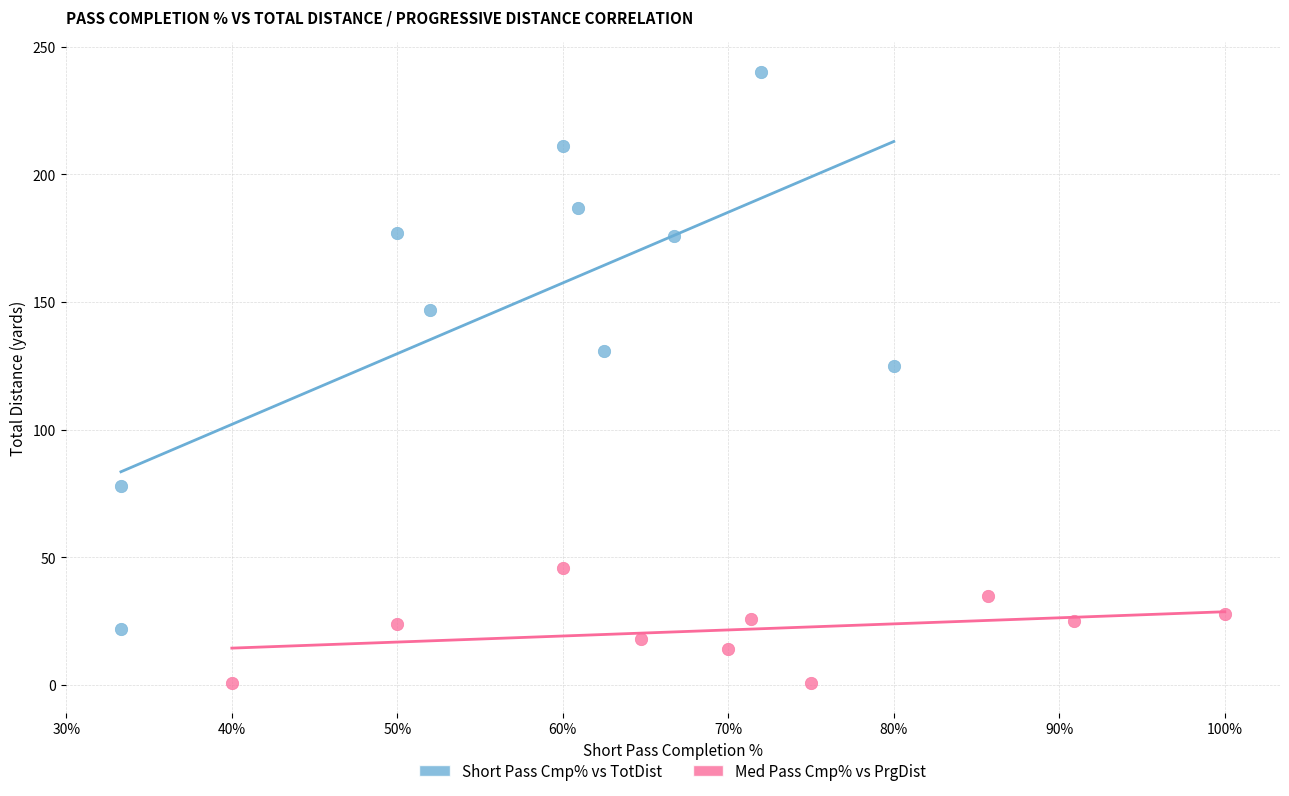

Which series reaches the minimum Y coordinate?

Med Pass Cmp% vs PrgDist